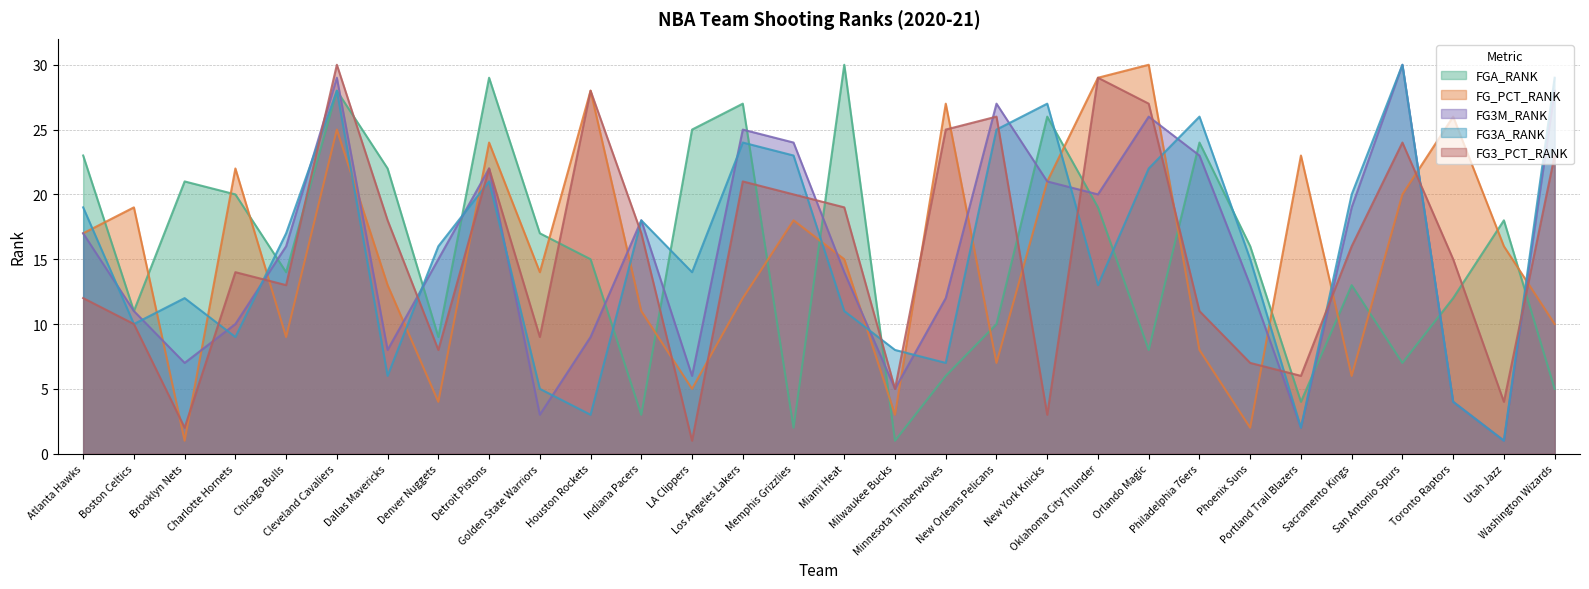

How many interior local peaks does the FG3_PCT_RANK series have?

8